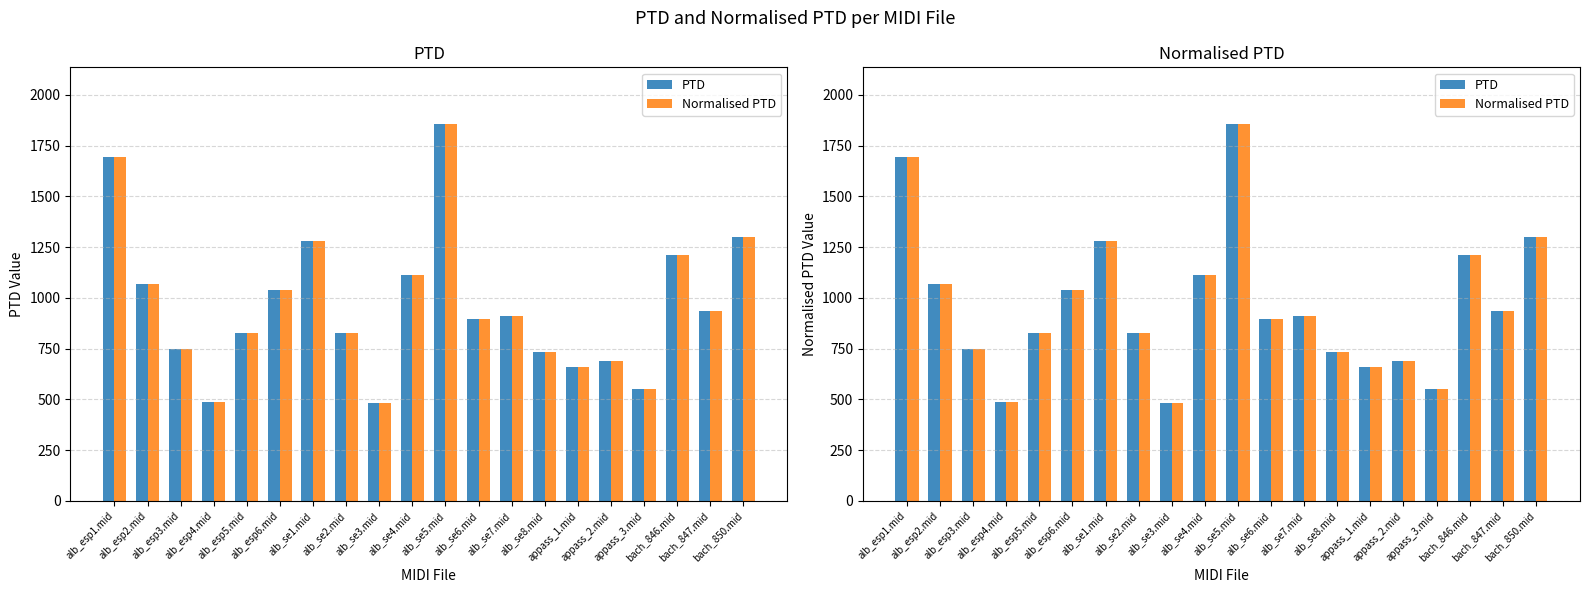

At which label is Normalised PTD closest to 1169?

bach_846.mid